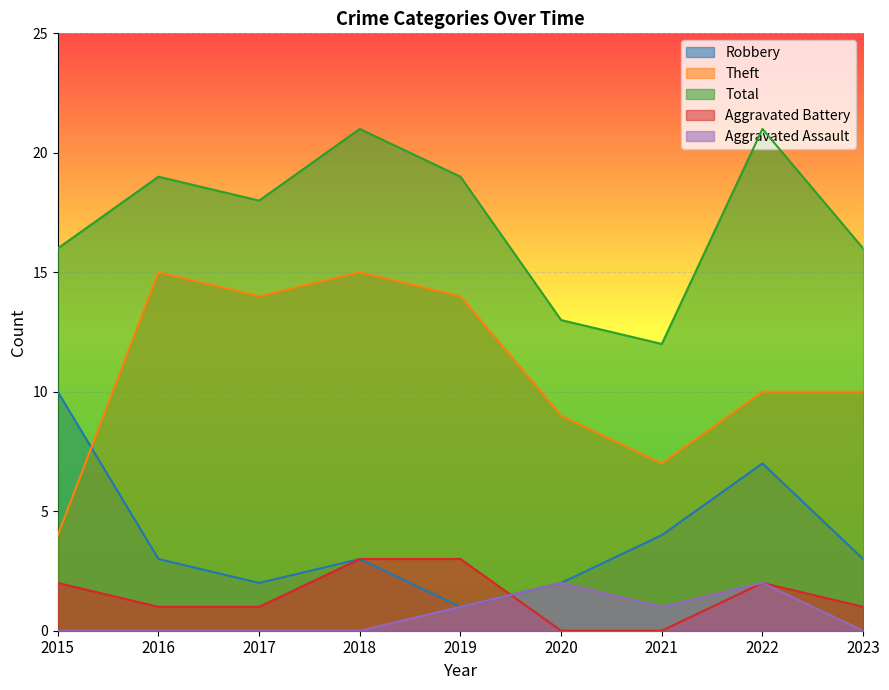

How many lines are shown in the chart?

5